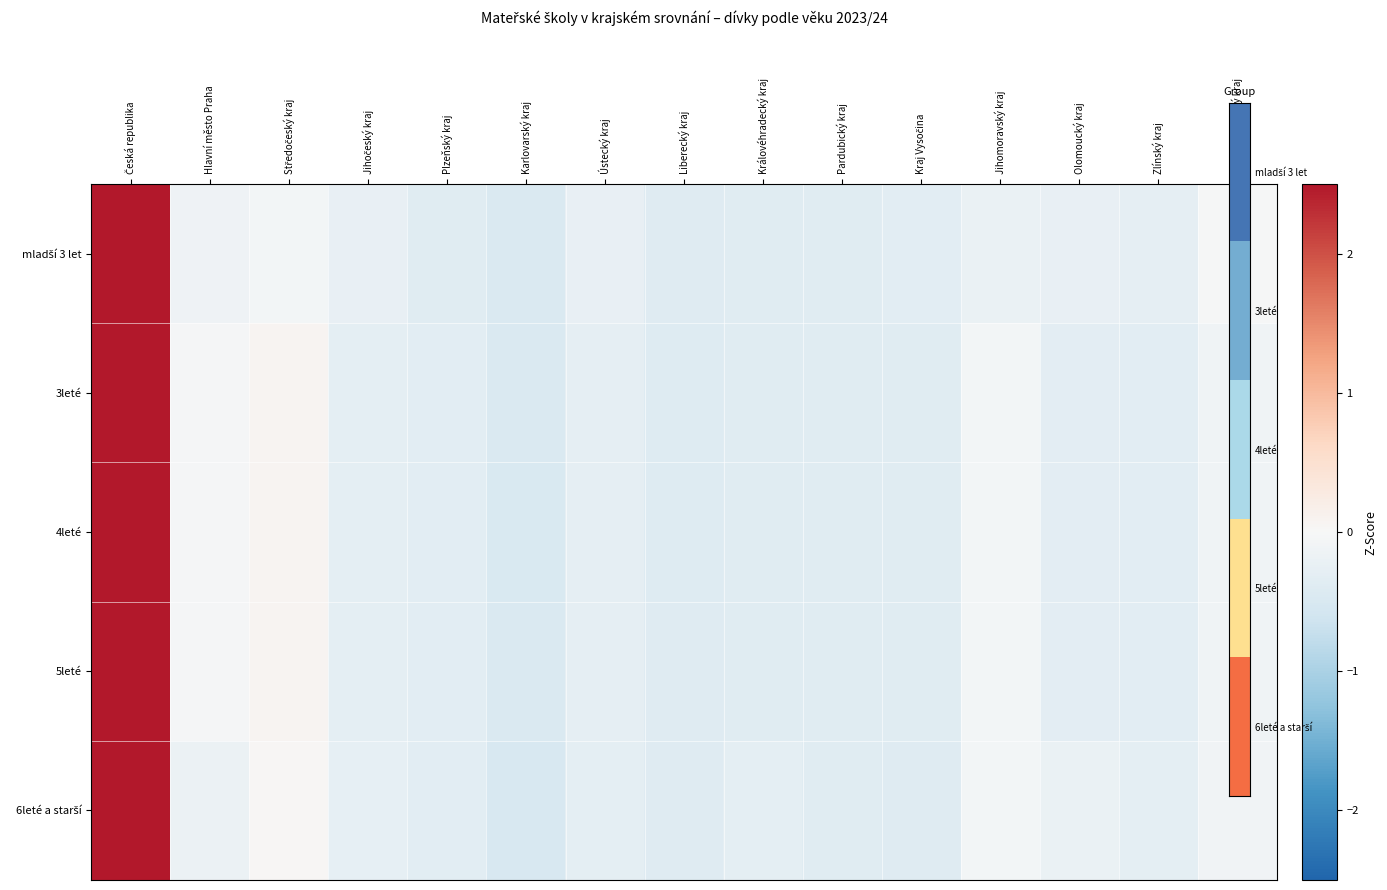

What is the smallest value displayed?

-0.5